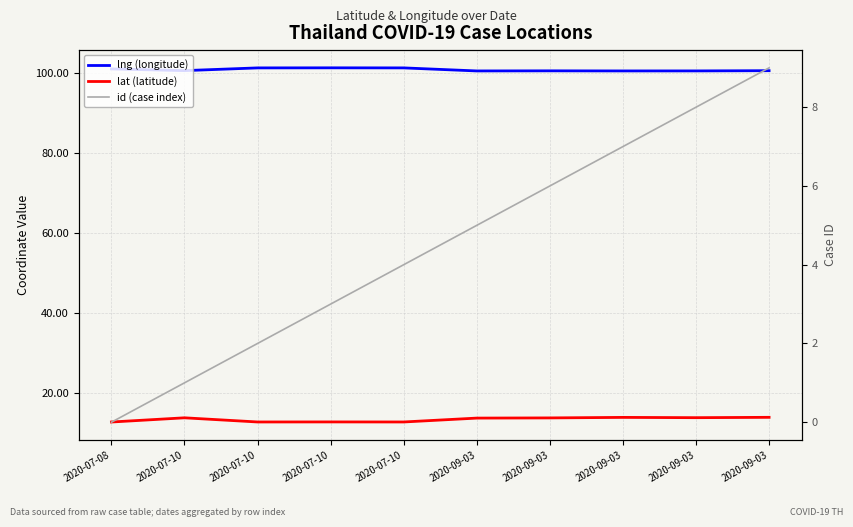

At which label does lat (latitude) first exceed 13?

2020-07-10